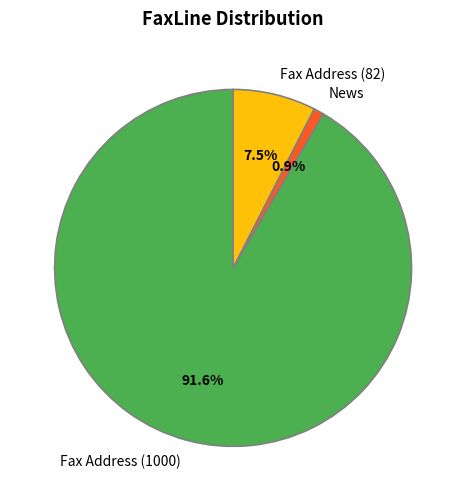

Which has a higher value, Fax Address (82) or Fax Address (1000)?

Fax Address (1000)